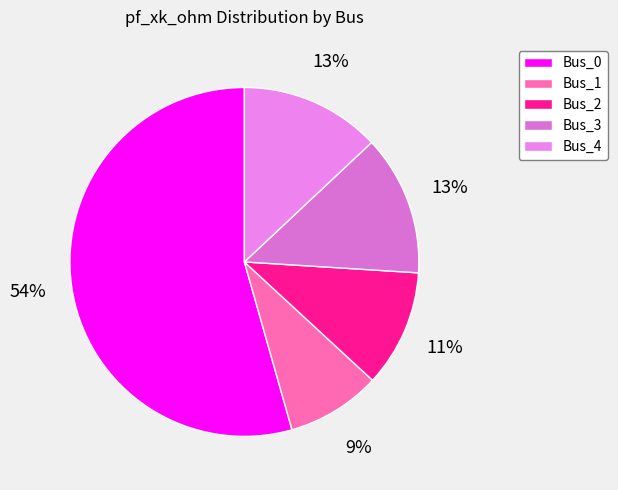

Combined, do Bus_0 and Bus_2 account for over 50%?

Yes